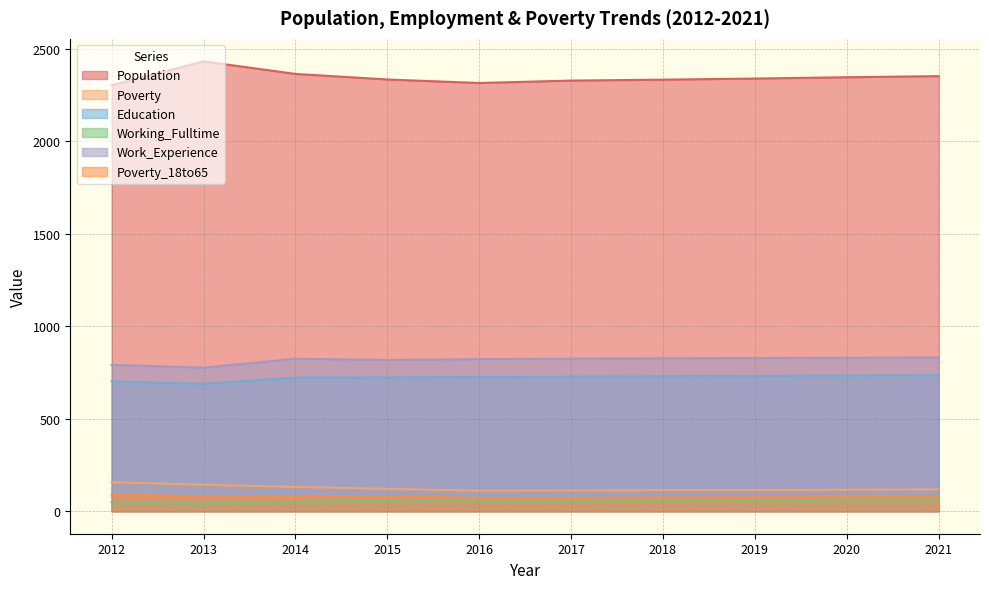

True or false: Poverty and Work_Experience intersect in this chart.

False